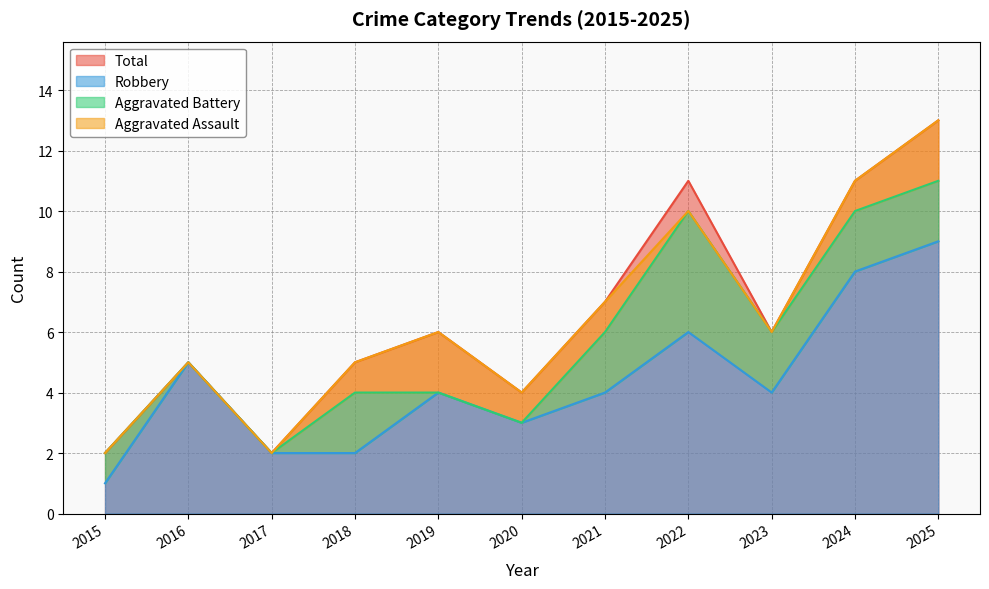

What is the sum of the Robbery values at 2022 and 2023?

10